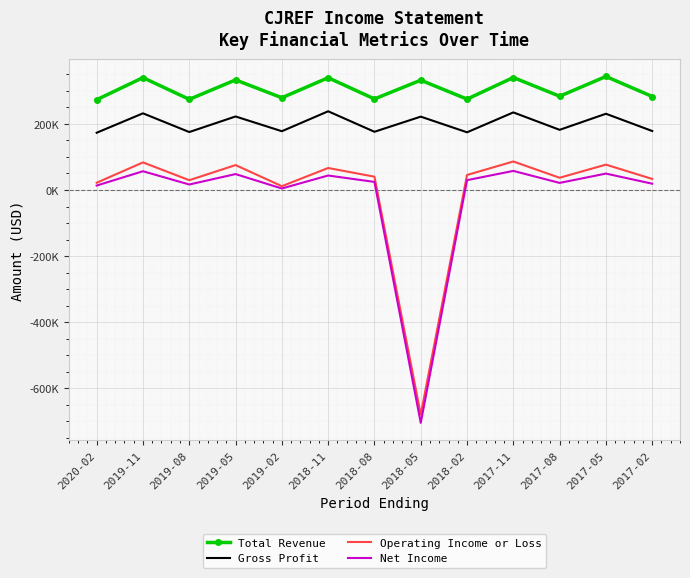

What is the difference between the highest and lowest values at 2020-02?

259700